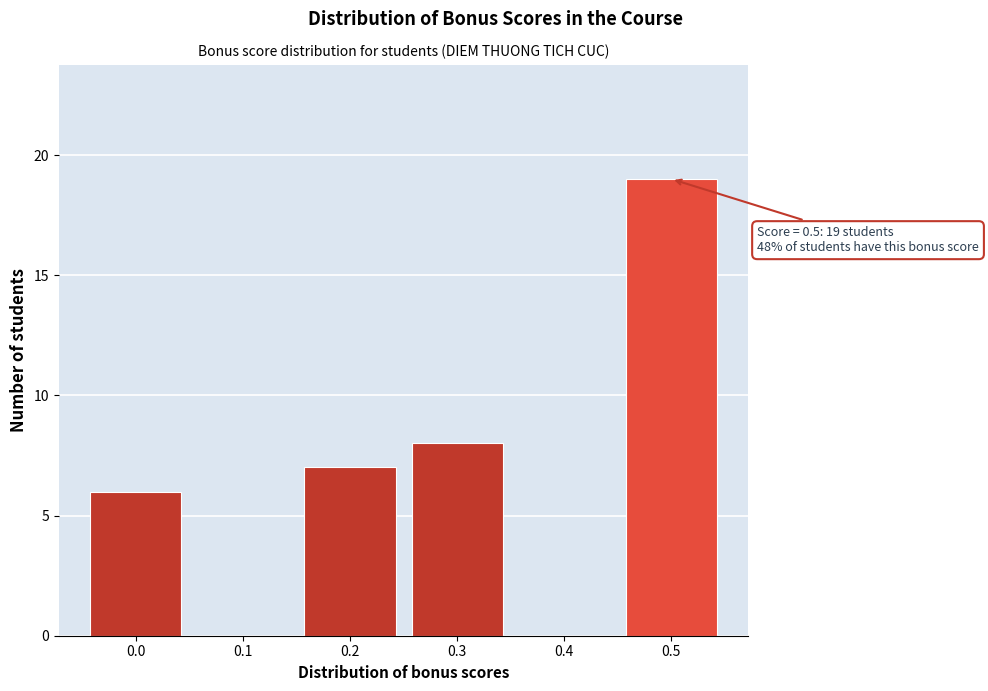

Over which range of the x-axis is the bar tallest?

0.45 to 0.55